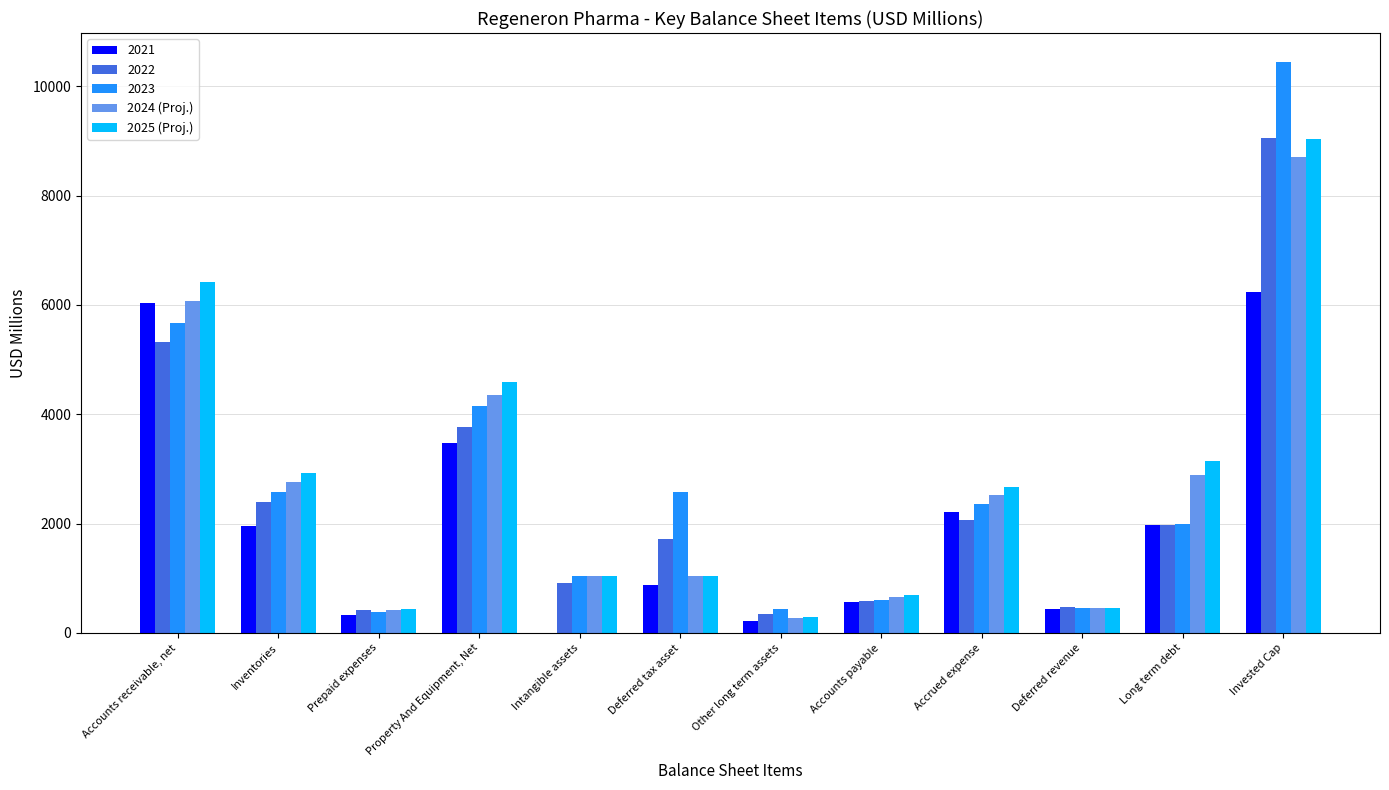

What is the maximum value shown in the chart?

10451.8